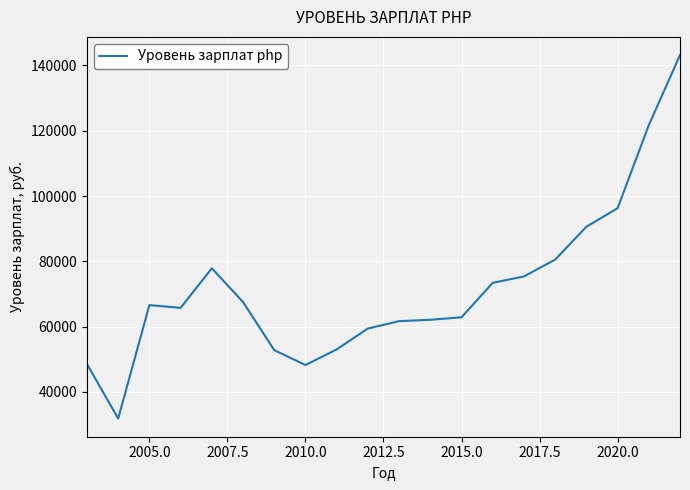

What is the minimum value shown in the chart?

31846